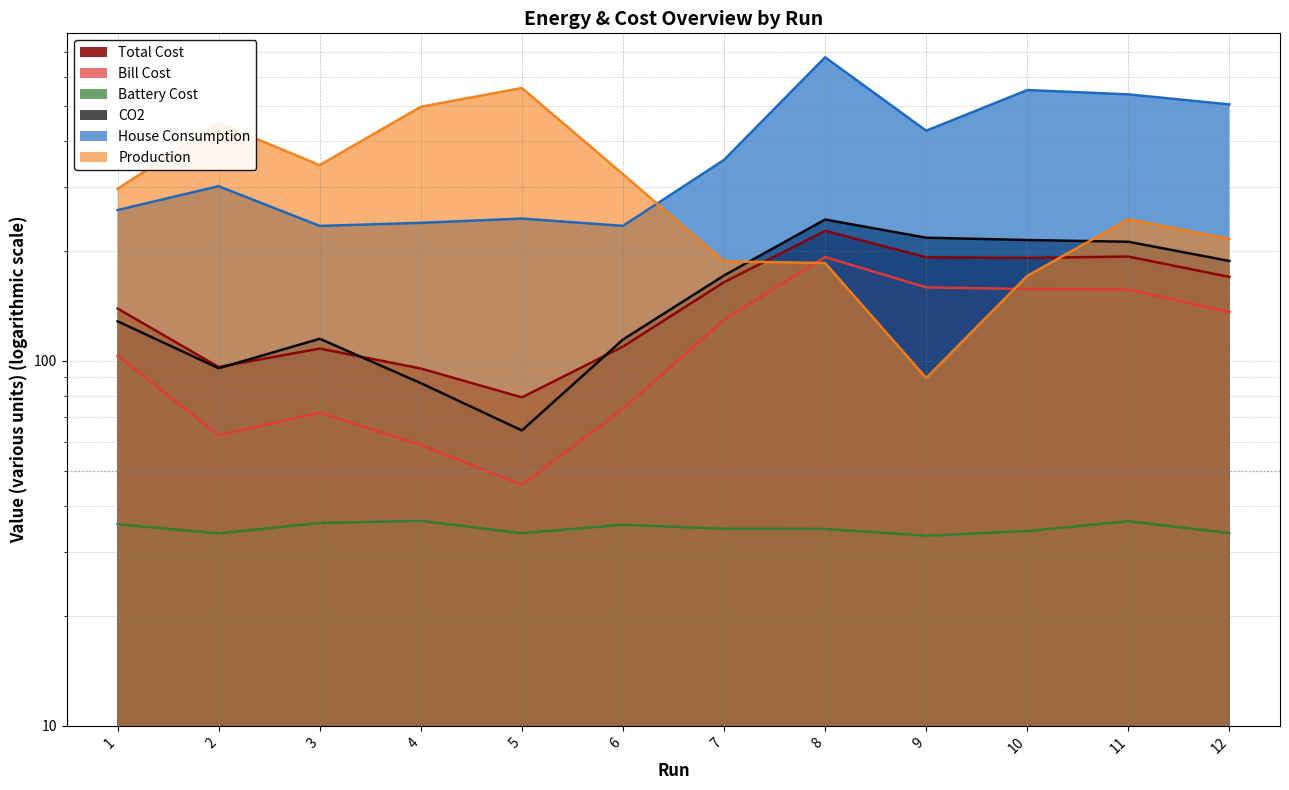

What is the maximum value for Total Cost?

226.9